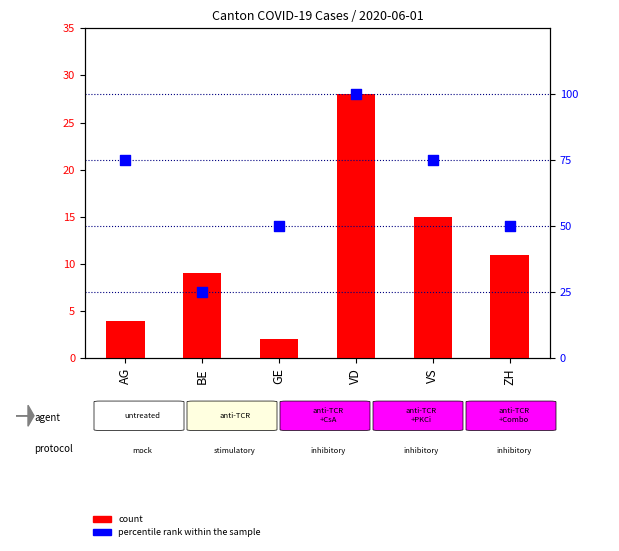

What is the total value across all series at GE?

52